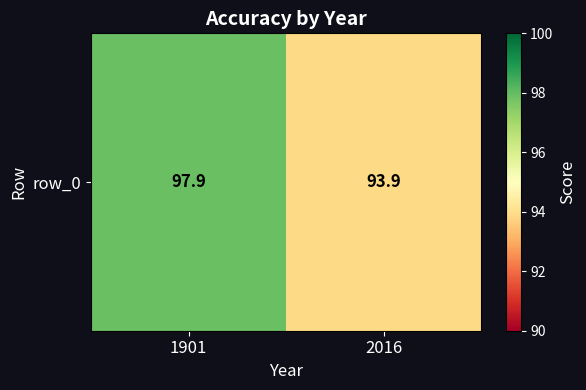

List the labels in order of value, smallest first.

2016, 1901